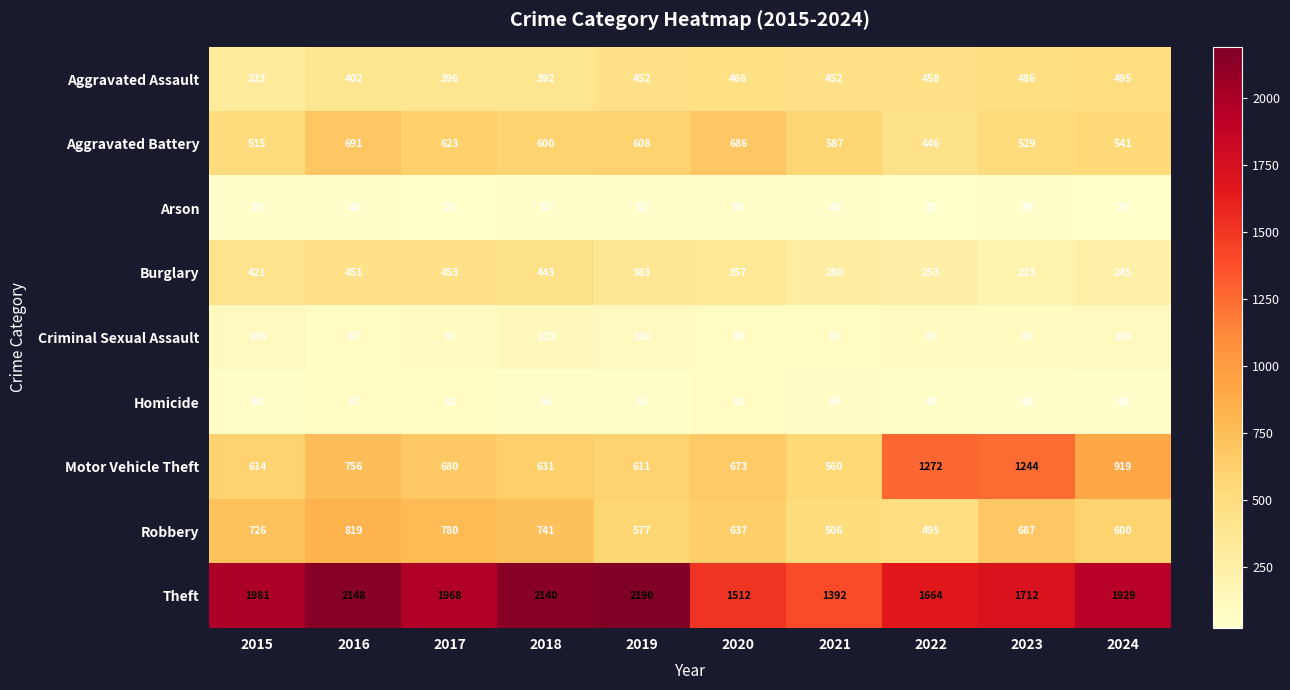

What is the maximum value shown in the chart?

2190